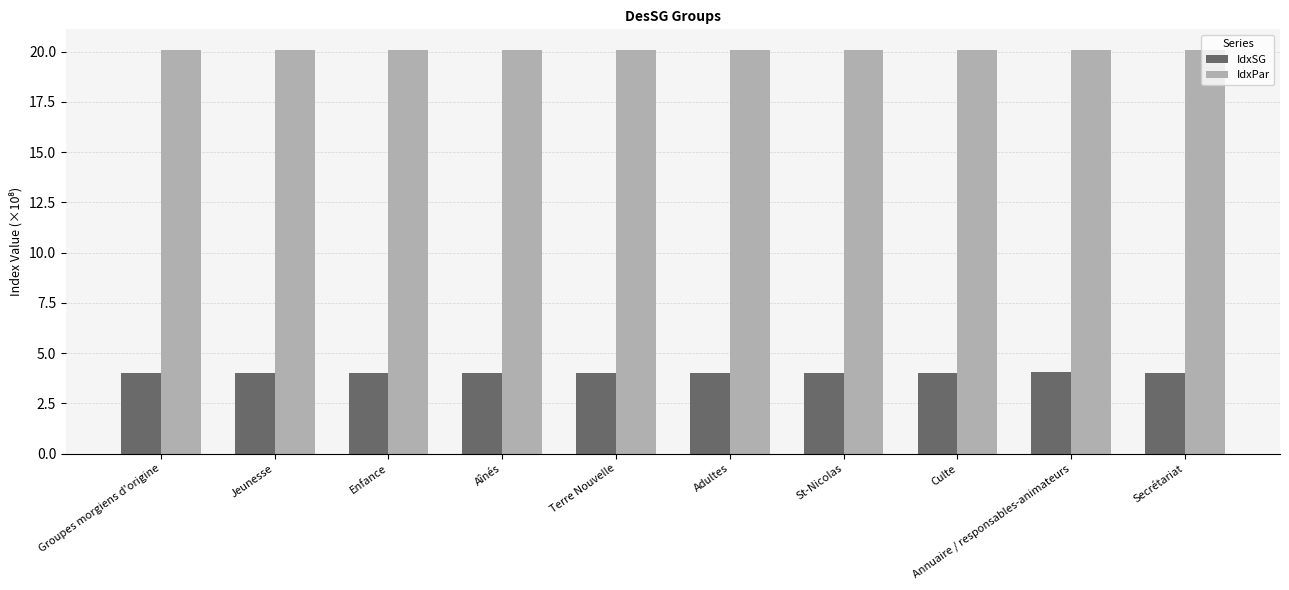

What is the difference between the highest and lowest values at Adultes?

16.1